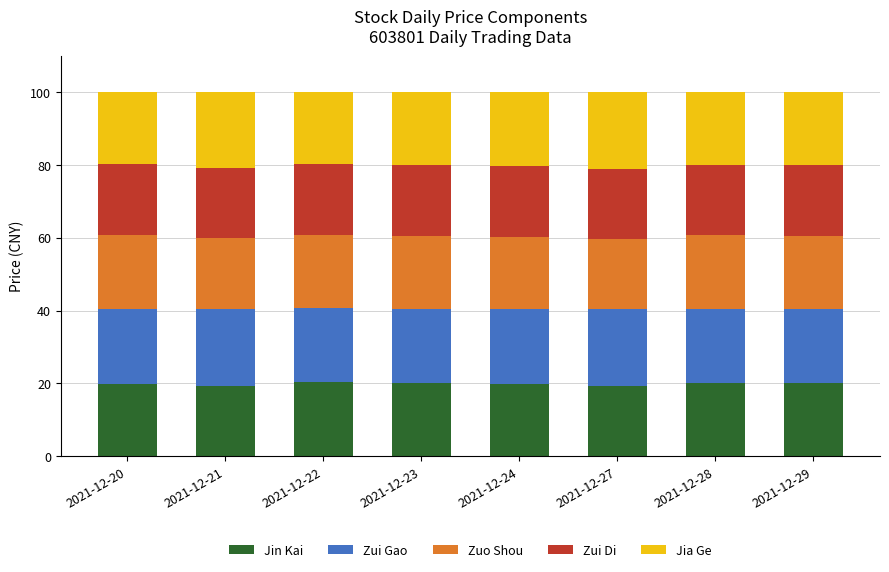

The Jin Kai series shows 20.1 at 2021-12-23. True or false?

True